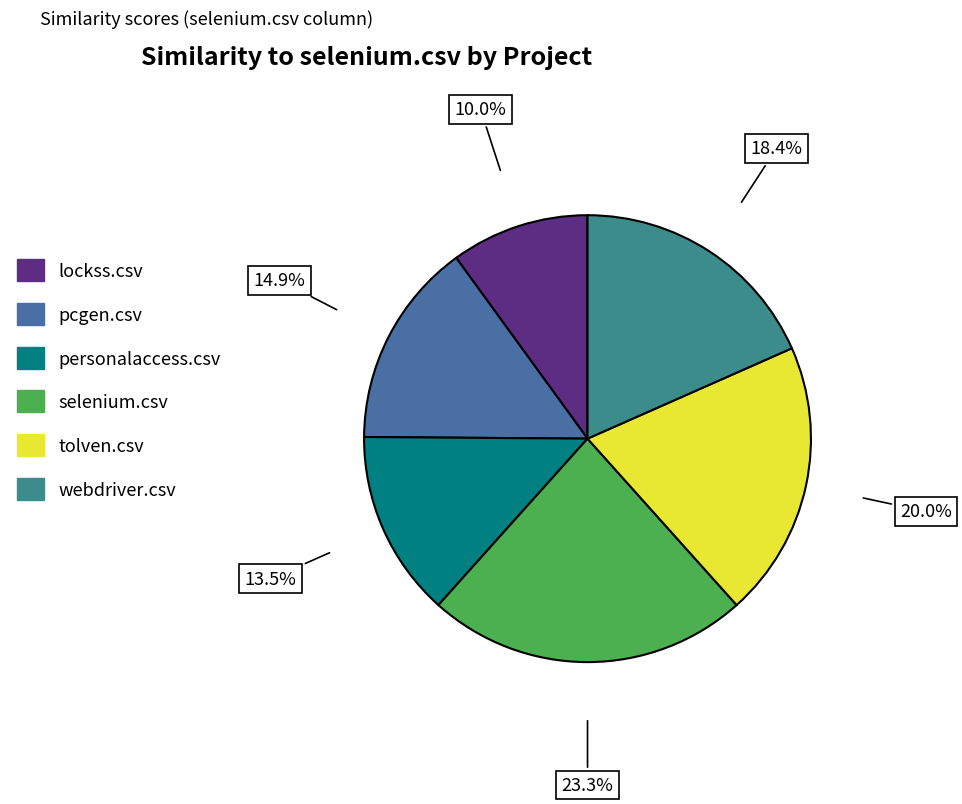

Rank the categories by value from highest to lowest.

selenium.csv, tolven.csv, webdriver.csv, pcgen.csv, personalaccess.csv, lockss.csv